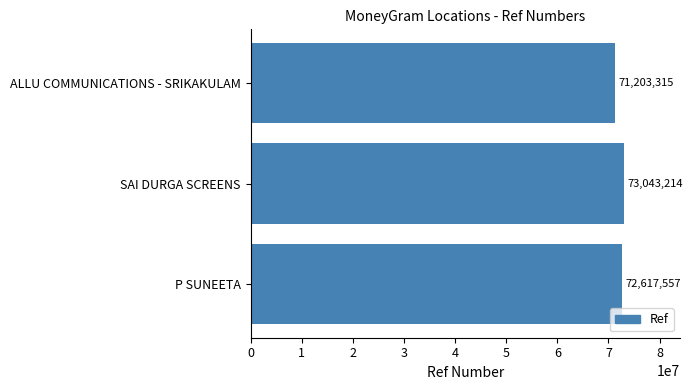

Count the number of categories in the chart.

3